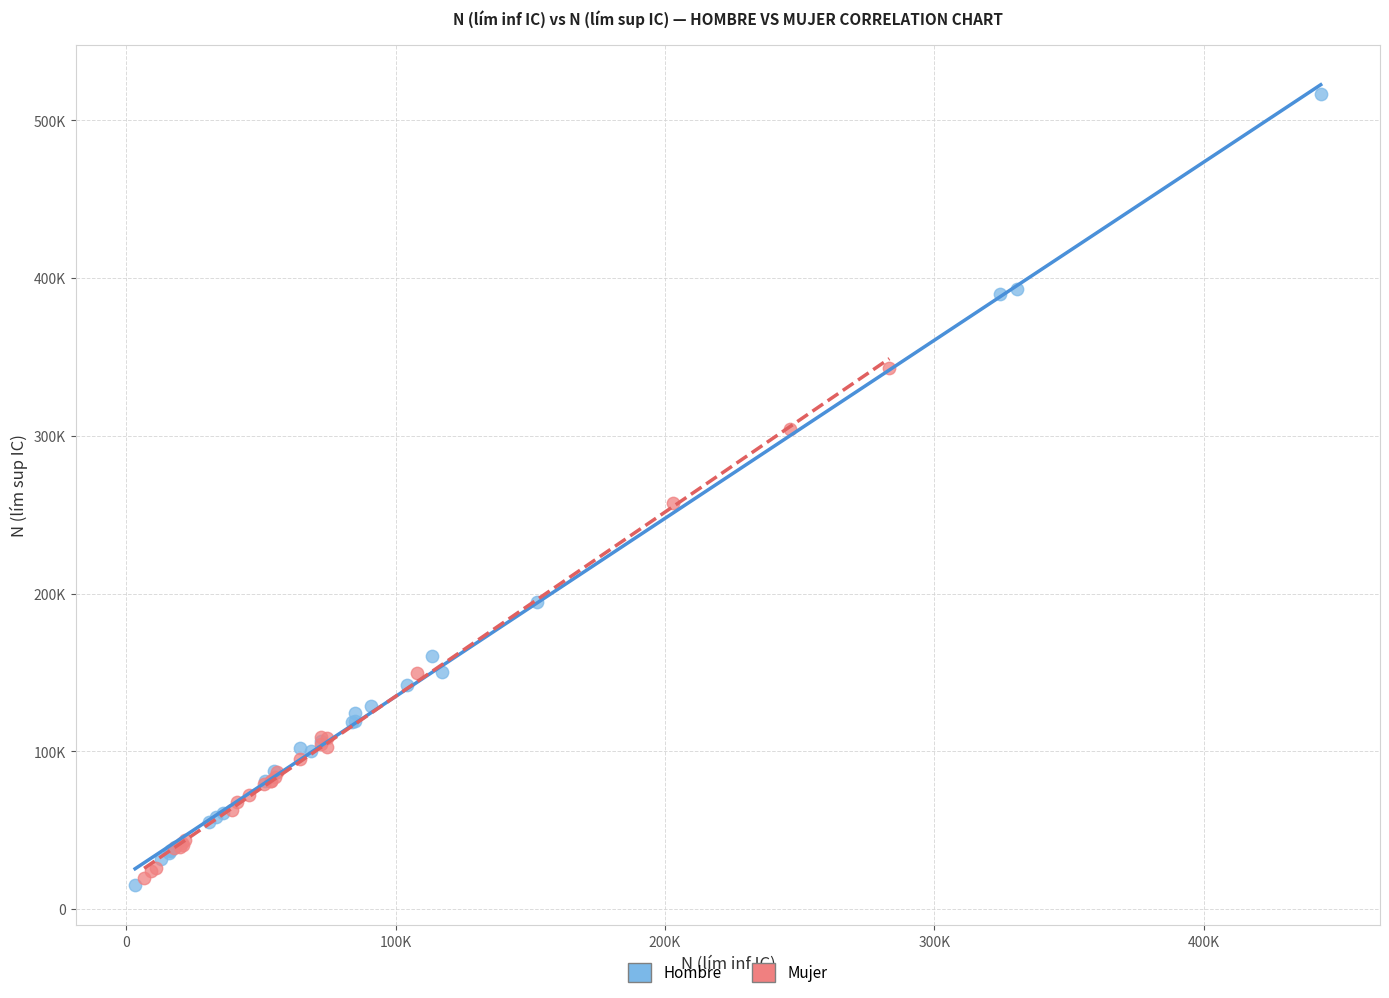

What are all the series names shown in the legend?

Hombre, Mujer